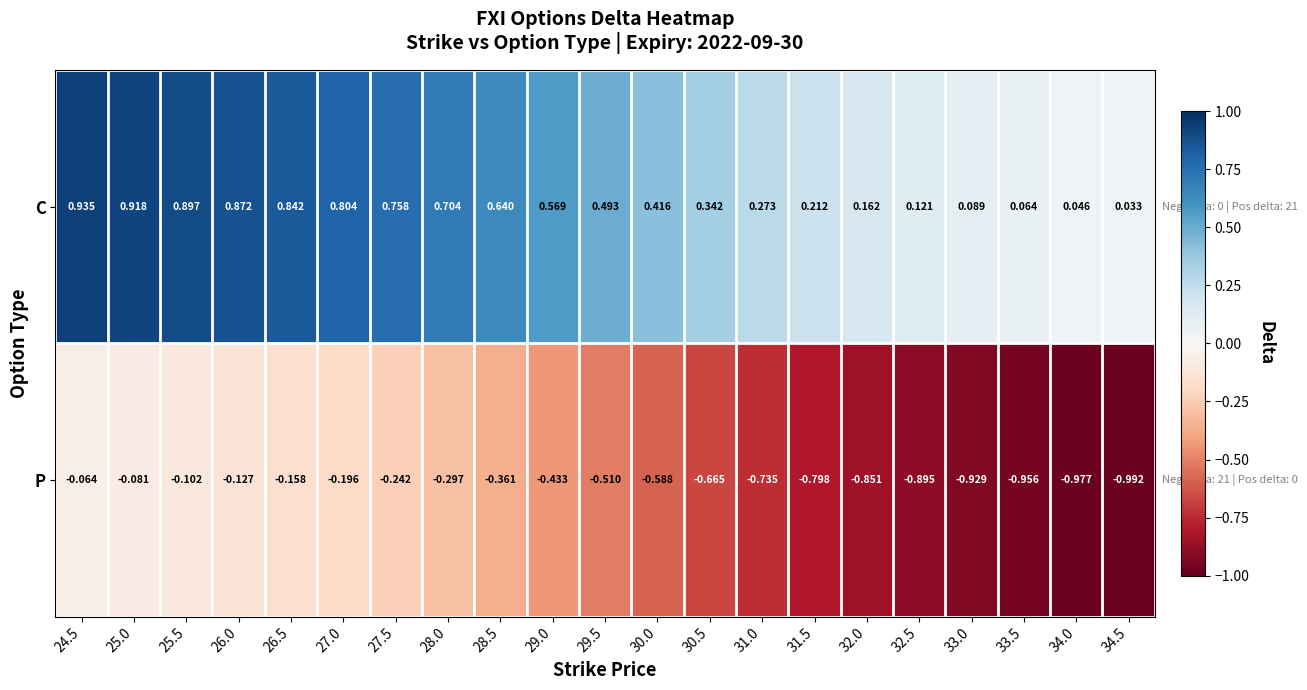

Rank the series at 33.0 from lowest to highest value.

P, C